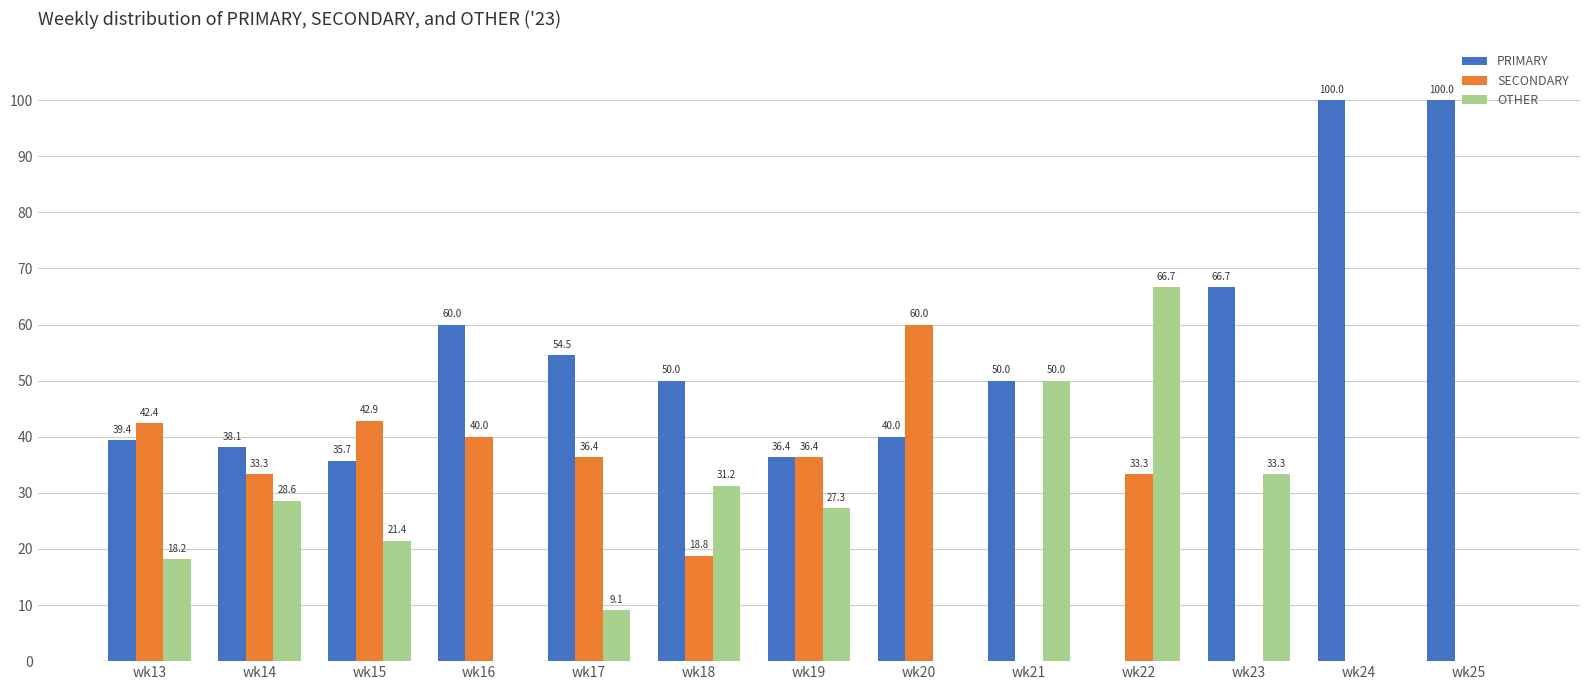

How many values in OTHER are above zero?

9